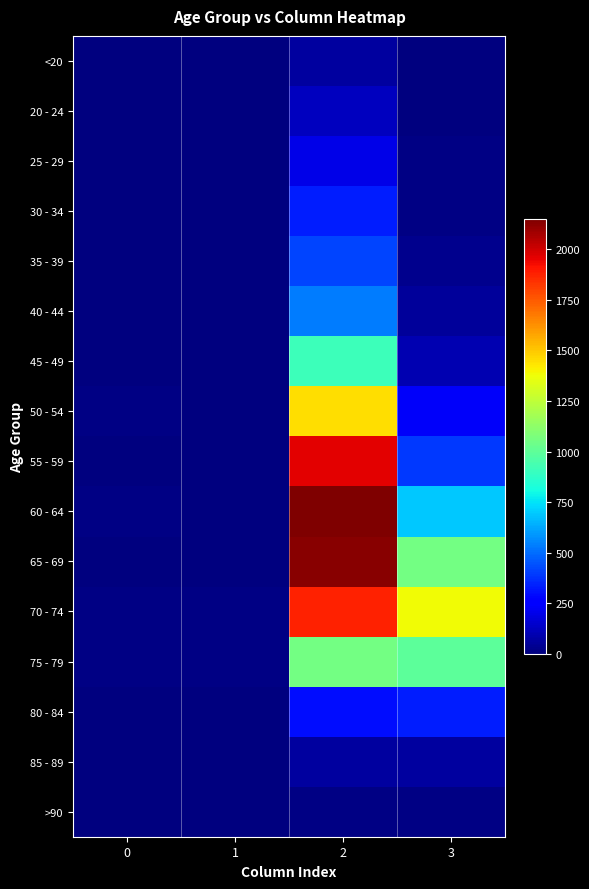

How many data points does each series have?

4